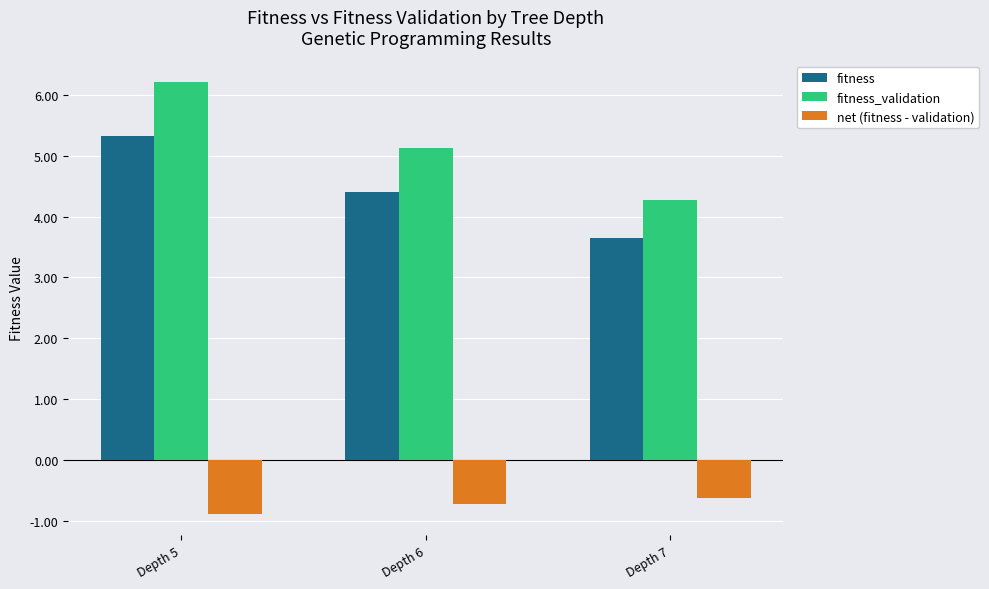

Reading left to right, list all the values displayed in this chart.

fitness: Depth 5=5.3	Depth 6=4.4	Depth 7=3.7
fitness_validation: Depth 5=6.2	Depth 6=5.1	Depth 7=4.3
net (fitness - validation): Depth 5=-0.9	Depth 6=-0.7	Depth 7=-0.6